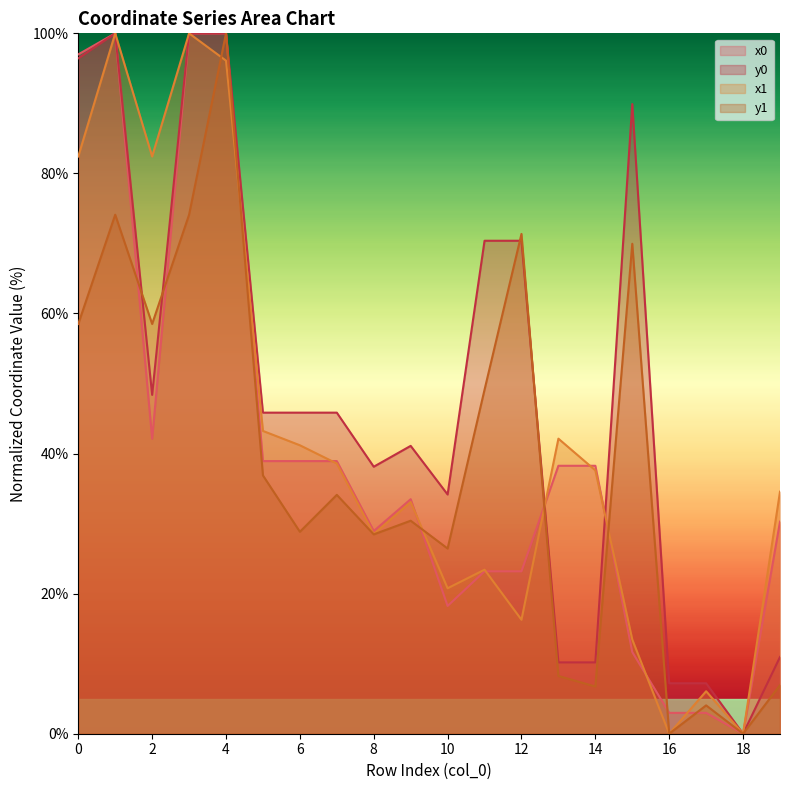

The x0 series shows 2.0 at 17. True or false?

False